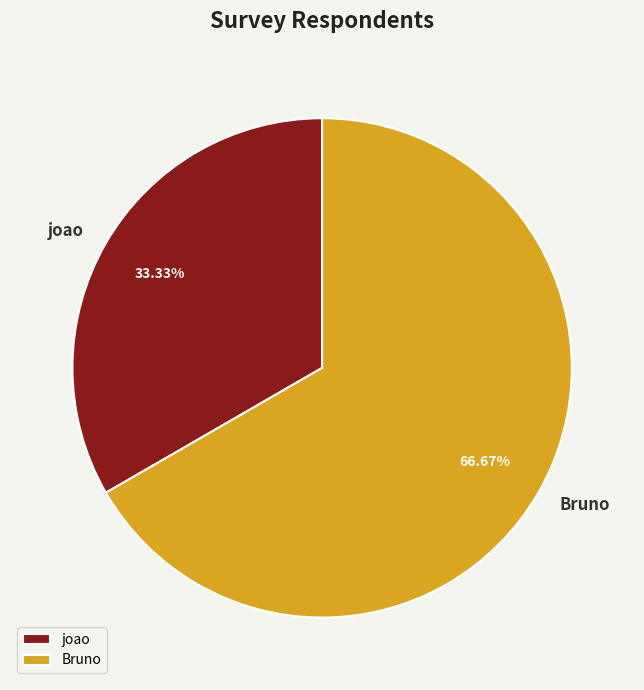

Which slice is the largest?

Bruno